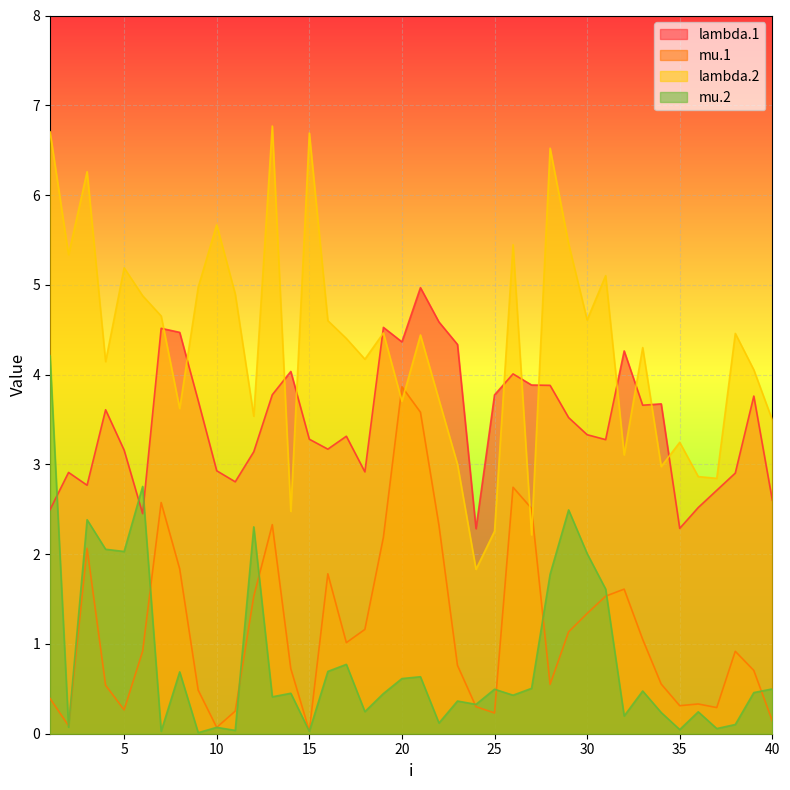

What is the value of the lambda.1 point at the 24th from the left?

2.3